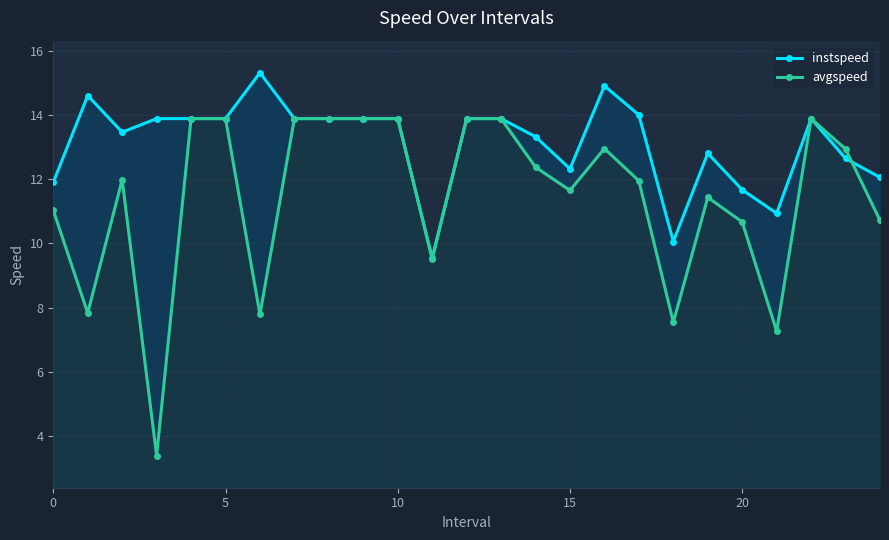

True or false: instspeed and avgspeed intersect in this chart.

True